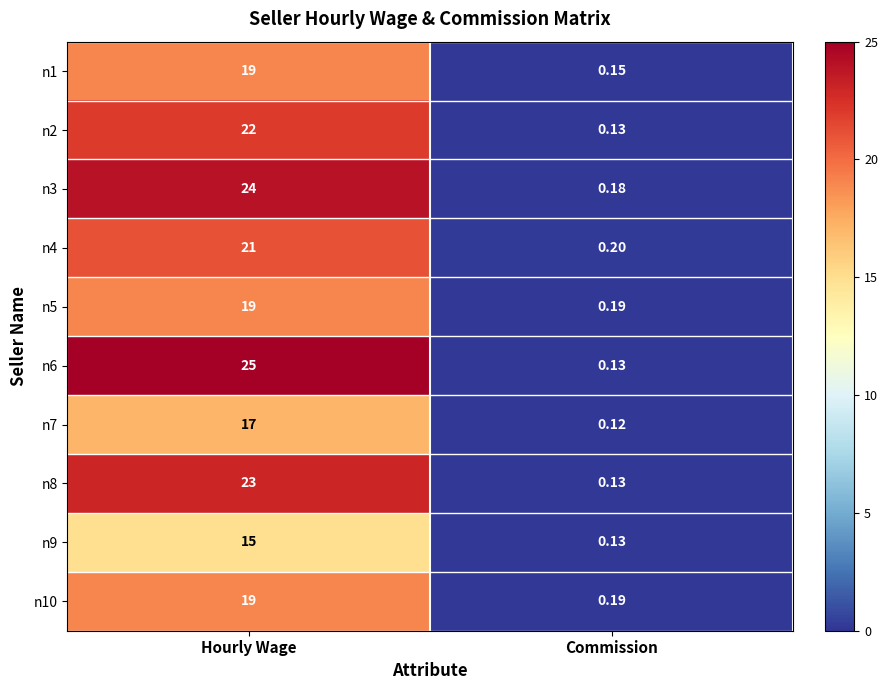

At which label does n1 reach its minimum?

Commission